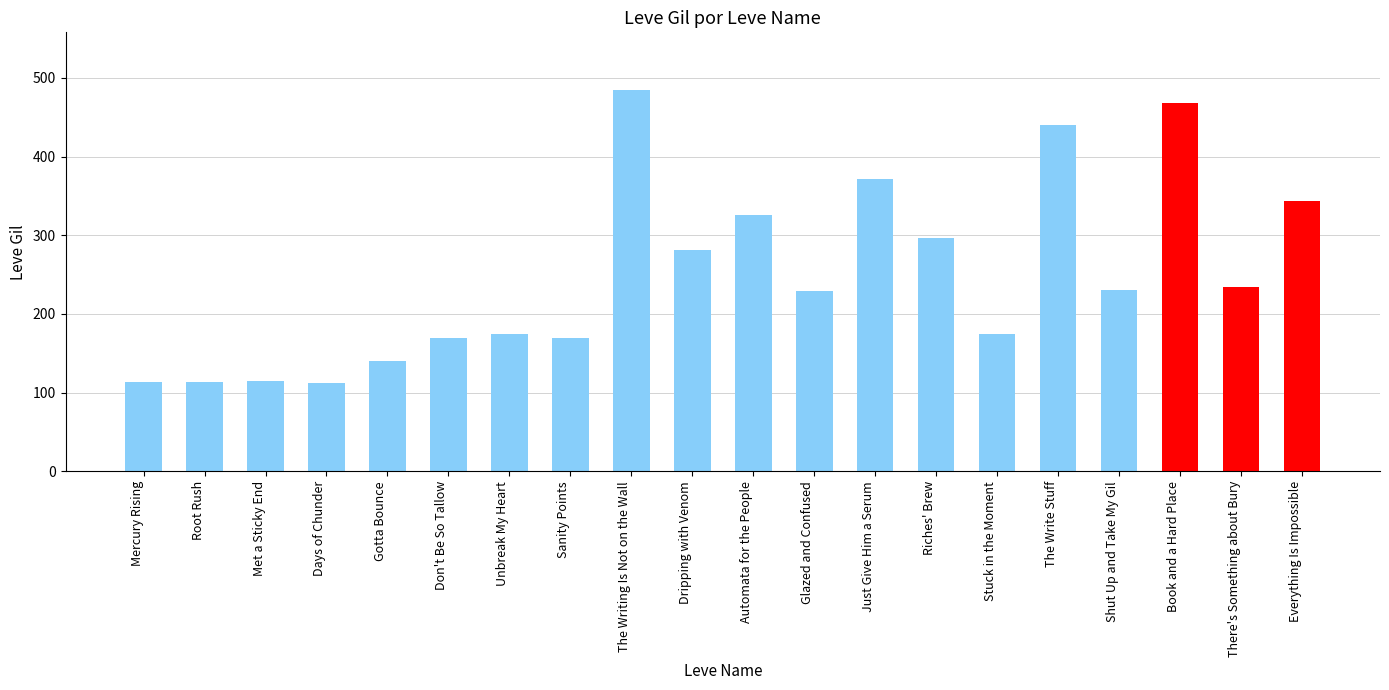

The value at The Write Stuff is 440. True or false?

True